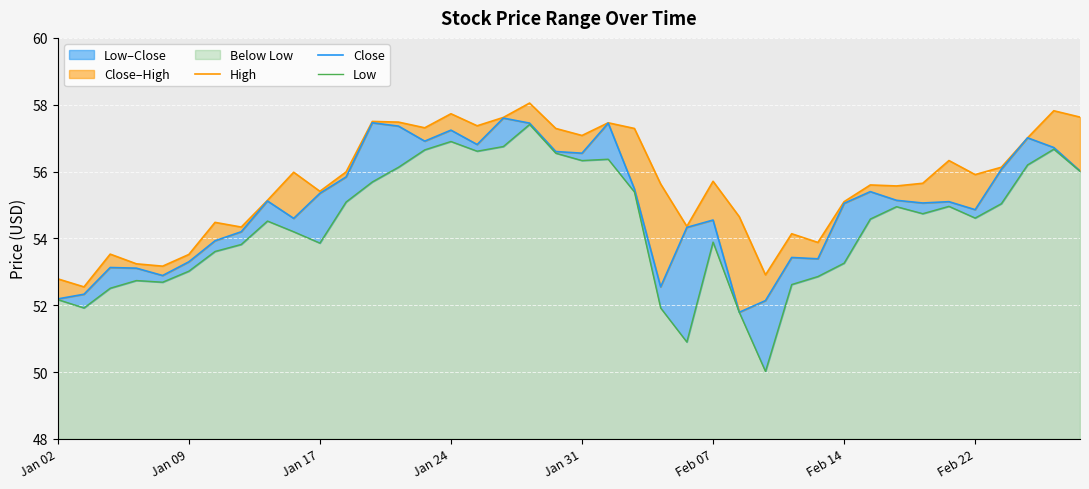

What is the value of the Low point at the 17th from the left?

56.6